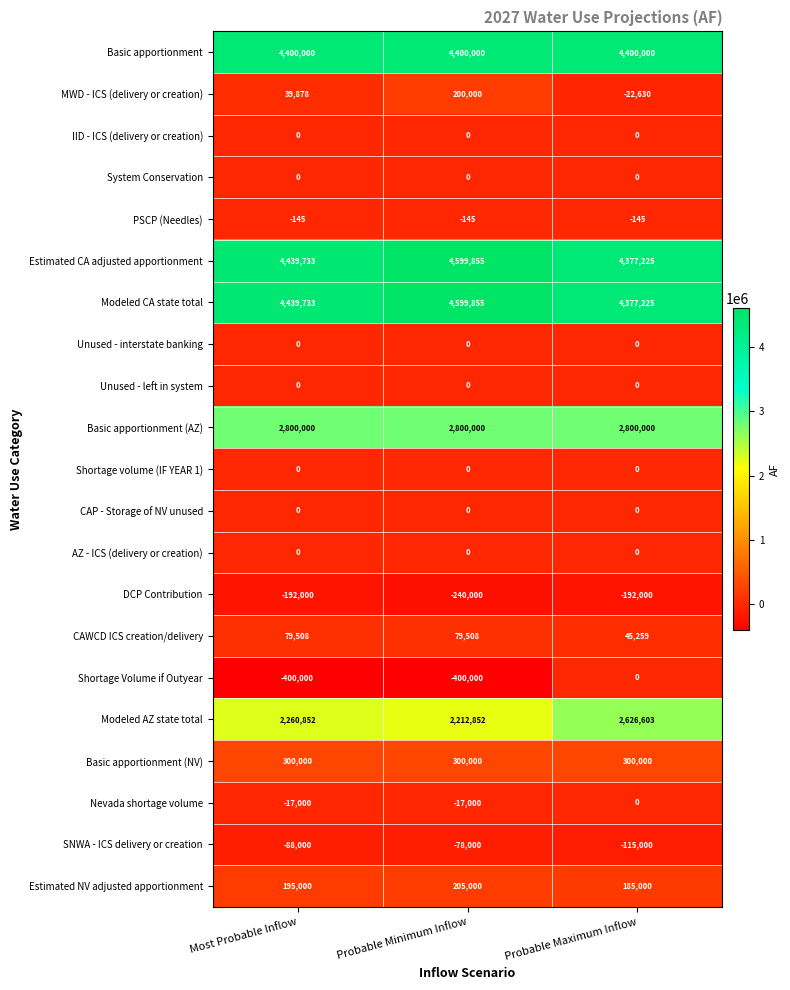

What is the average value of the Shortage Volume if Outyear series?

-266667